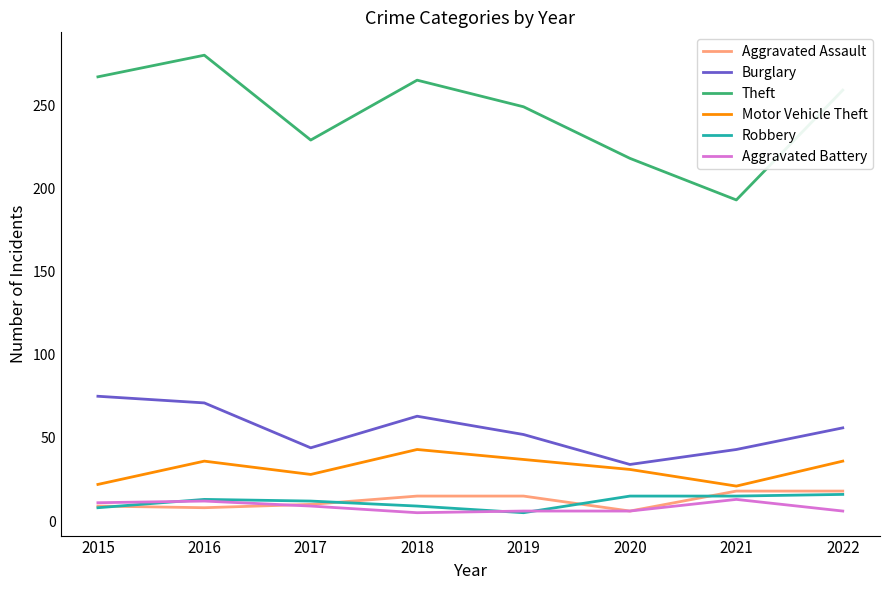

Which label corresponds to the largest value in the chart?

2016